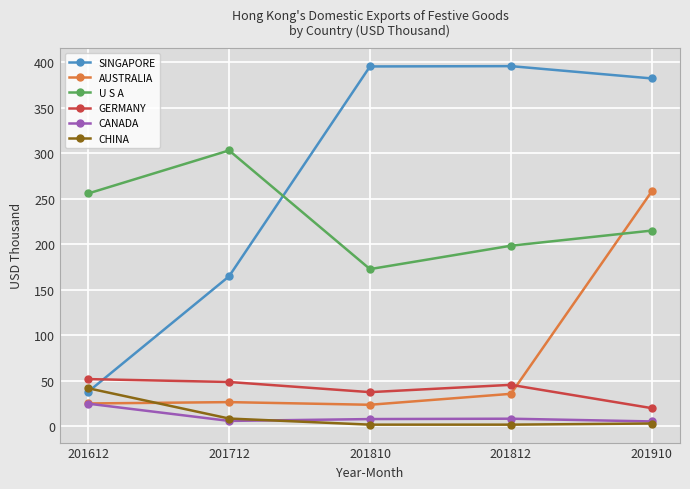

Is the value of SINGAPORE at 201712 greater than the value of CANADA at 201910?

Yes